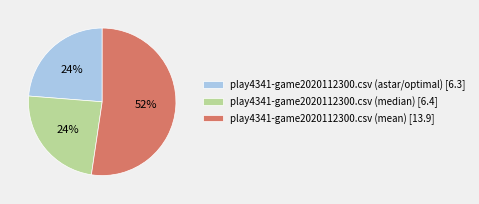

Does play4341-game2020112300.csv (astar/optimal) account for over 50% of the chart?

No